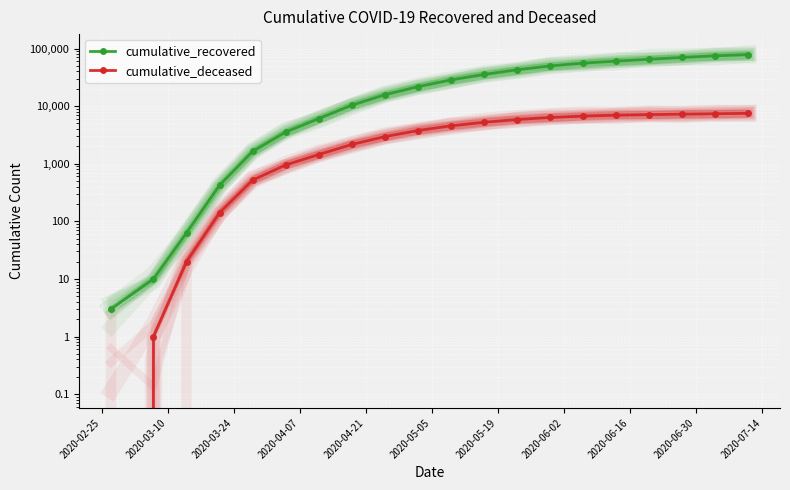

What is the highest value of the cumulative_deceased series?

7503